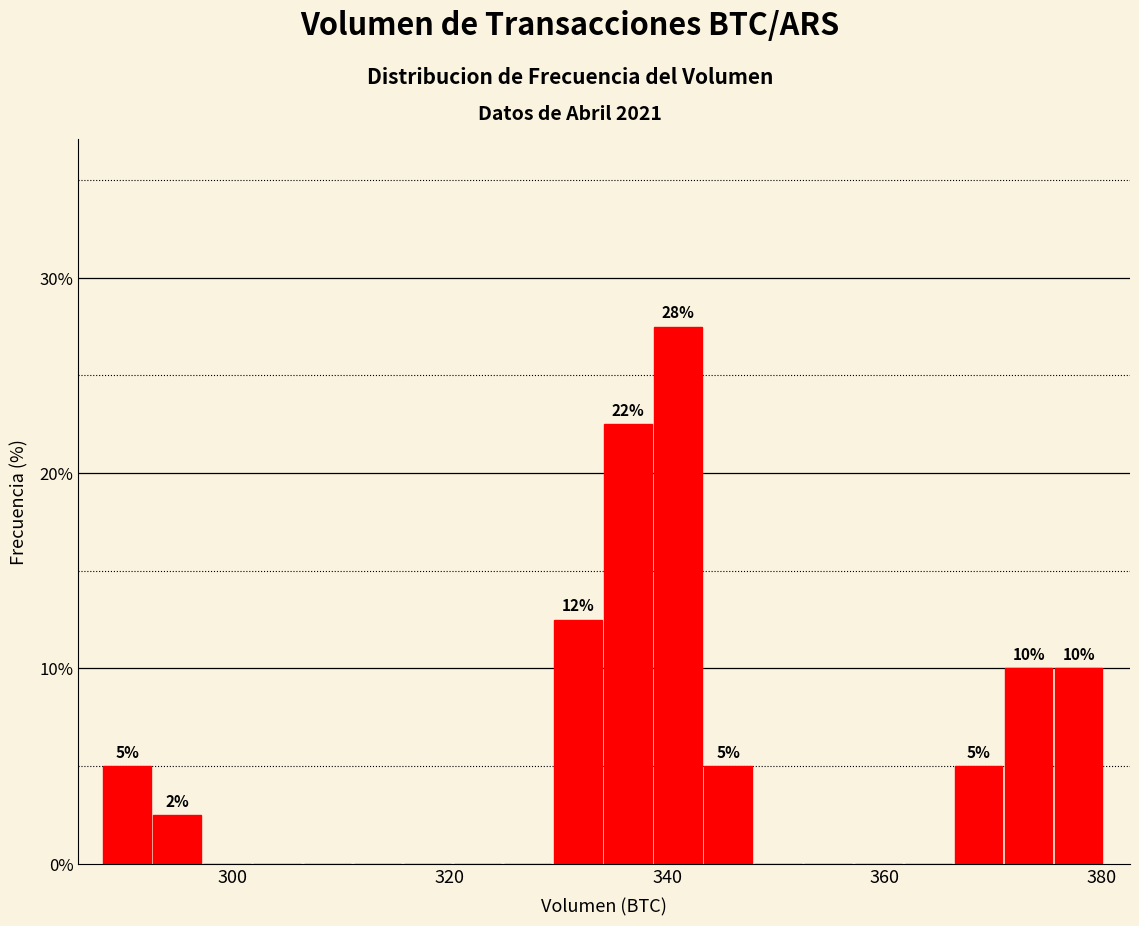

Read against the x-axis, roughly where is the centre of the tallest bar?

342